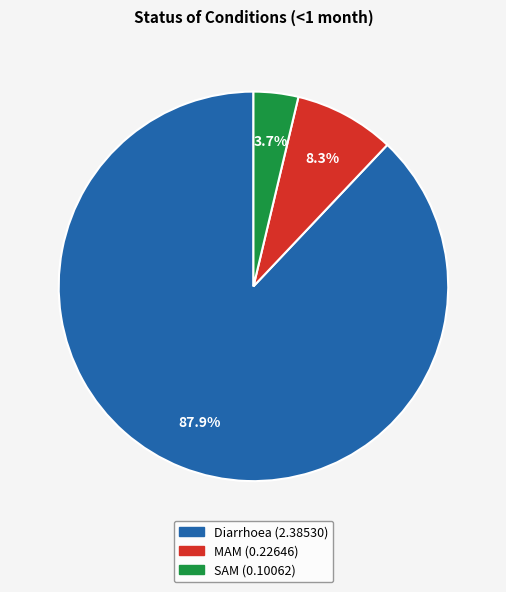

To the nearest percent, what is the difference between the MAM and SAM slice percentages?

5%